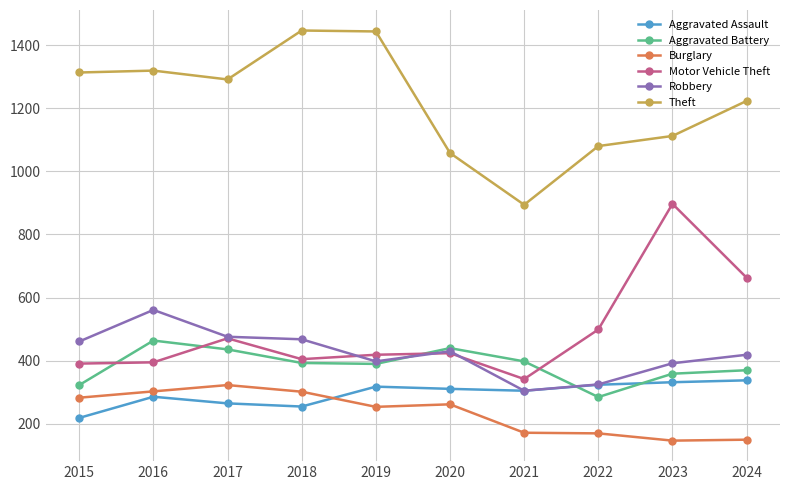

Rank the series by their maximum value, from highest to lowest.

Theft, Motor Vehicle Theft, Robbery, Aggravated Battery, Aggravated Assault, Burglary